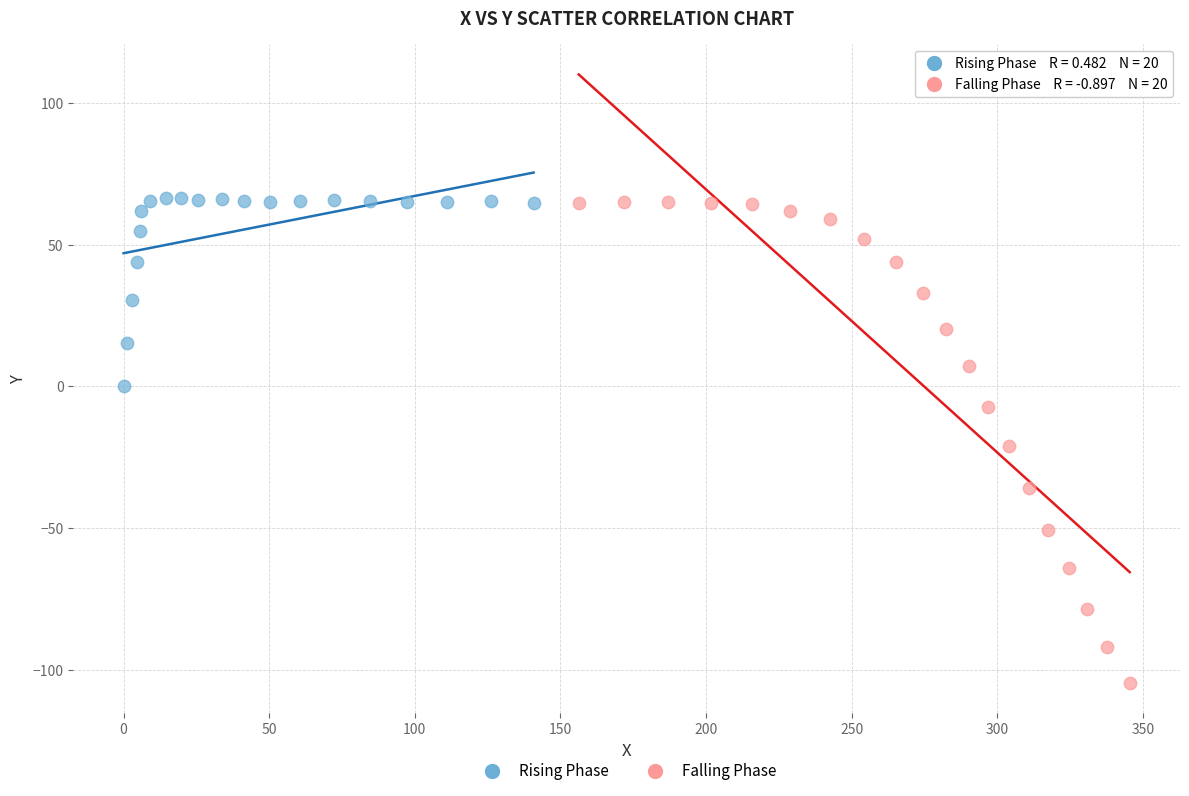

Which series reaches the minimum Y coordinate?

Falling Phase